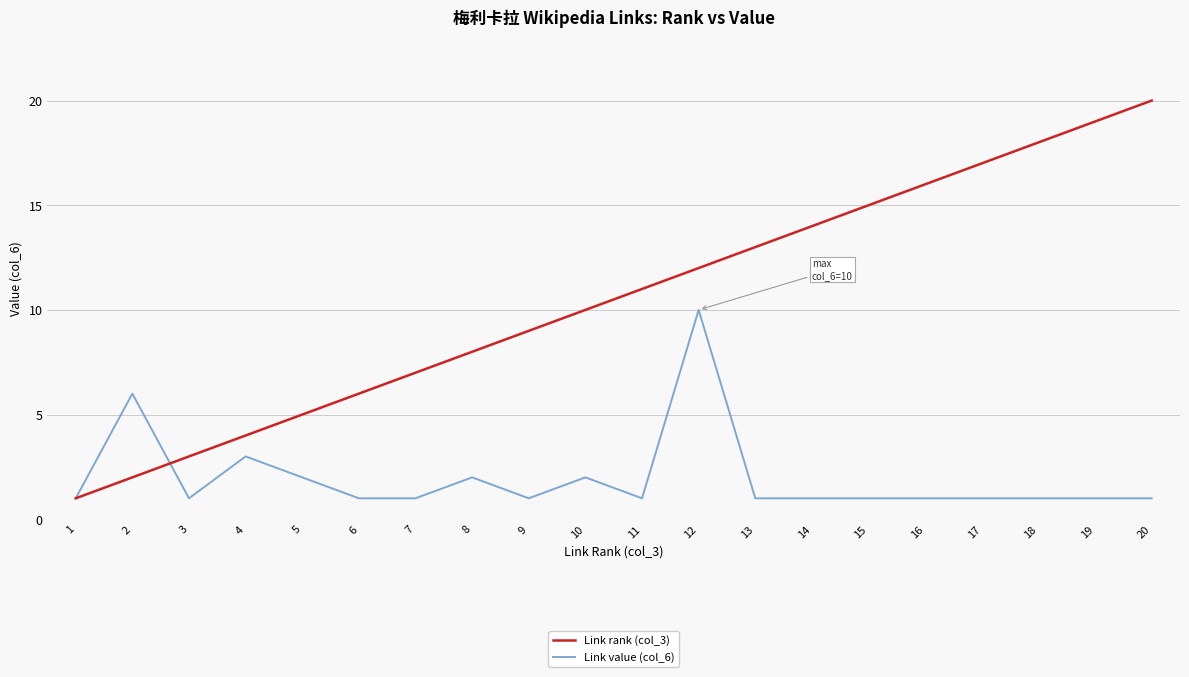

At which category is the sum across all series the highest?

12